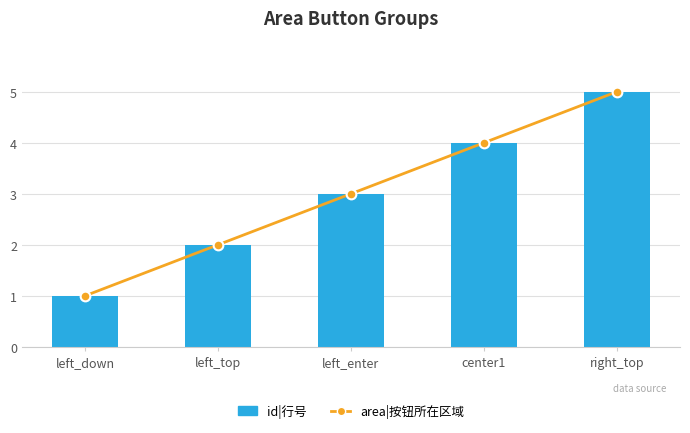

Reading right to left, list all the values displayed in this chart.

area|按钮所在区域: 5	4	3	2	1
id|行号: 5	4	3	2	1